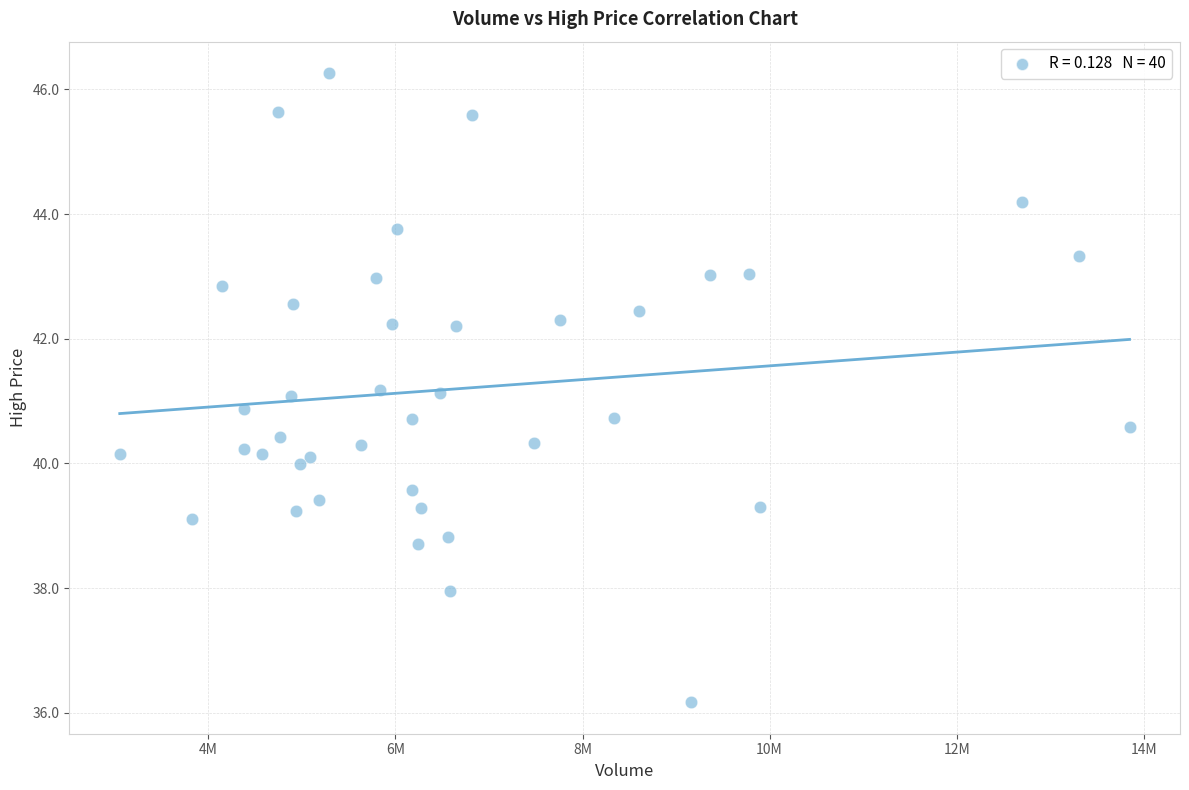

What is the range of Y values (max minus min)?

10.1